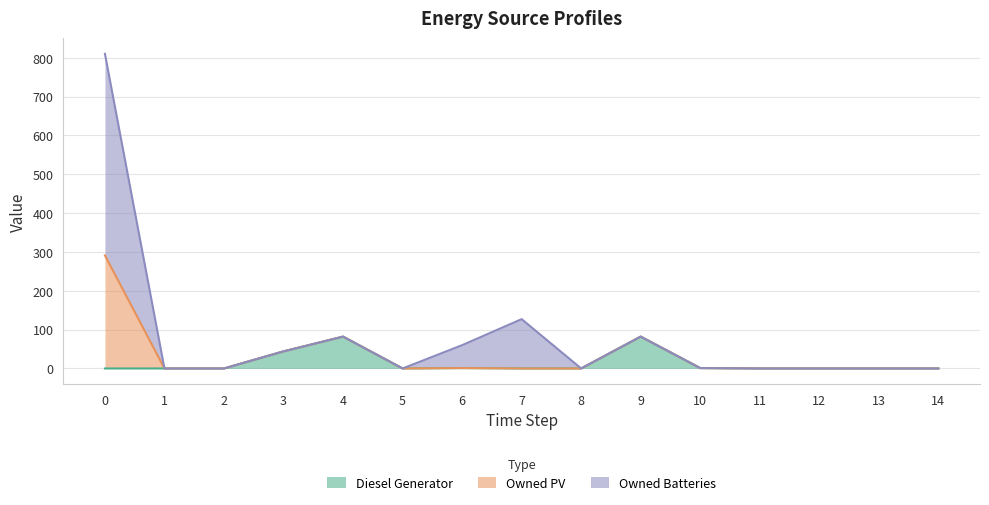

What is the value of the Diesel Generator point at the 10th from the left?

82